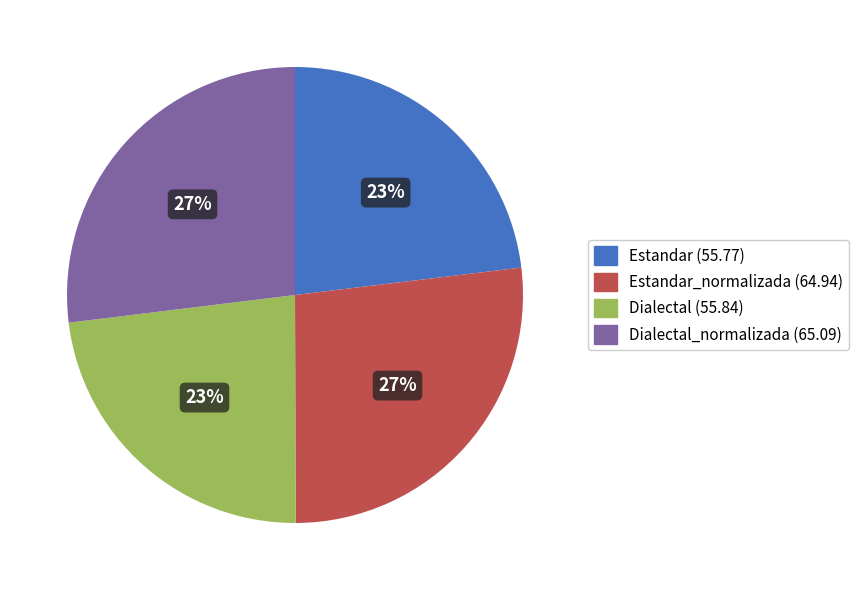

Is there a majority slice in this chart?

No